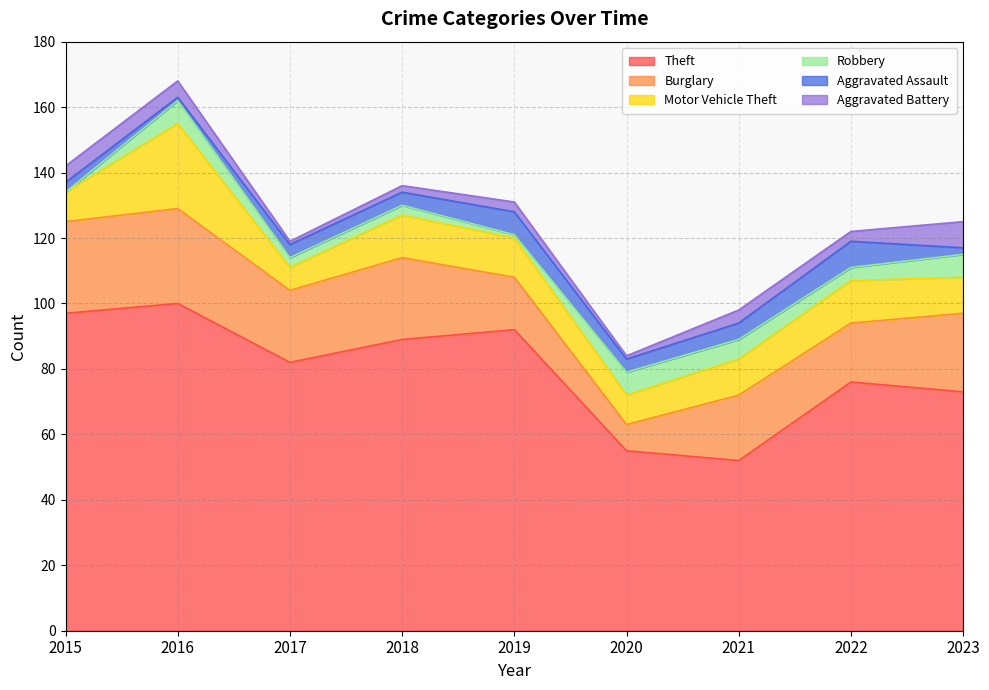

Which series has the largest total across all categories?

Theft